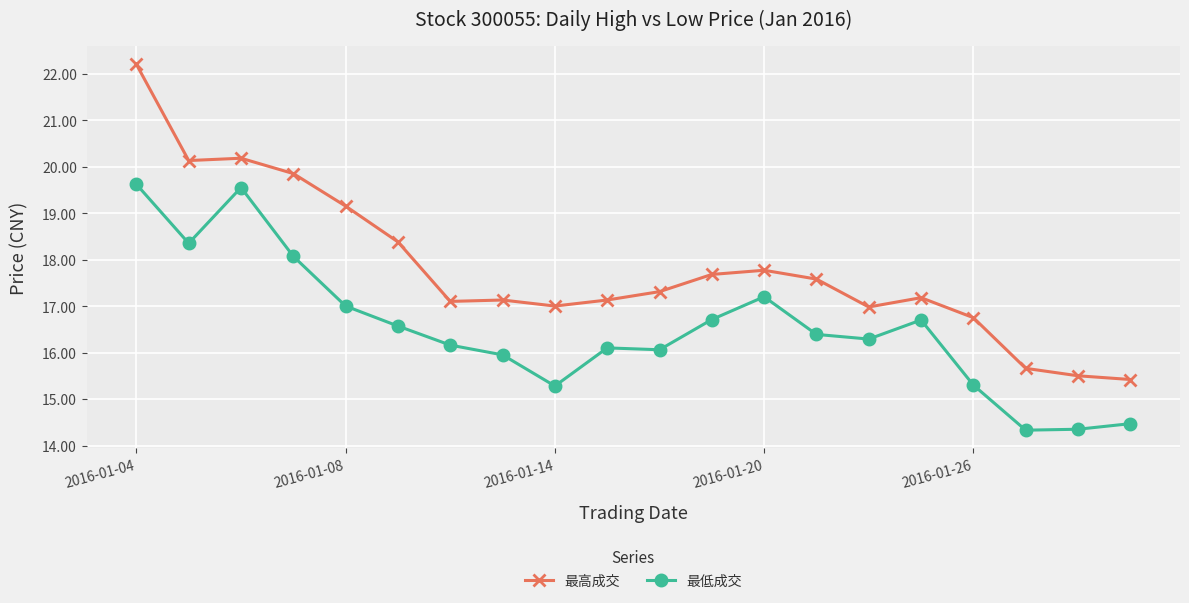

List the series in order of their peak value, highest first.

最高成交, 最低成交